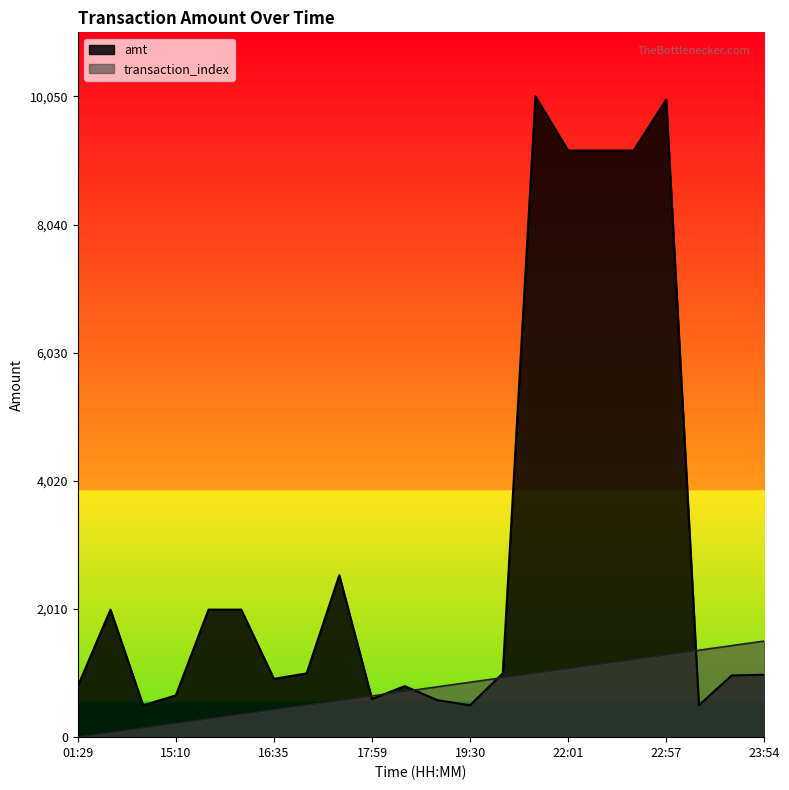

In amt, how many points are lower than both neighbors (excluding endpoints)?

5